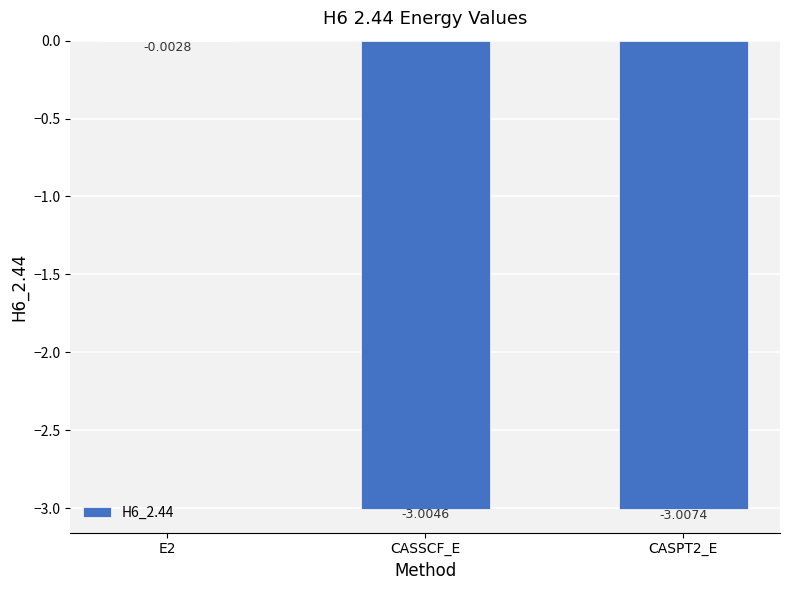

What is the change in value from E2 to CASSCF_E?

-3.0